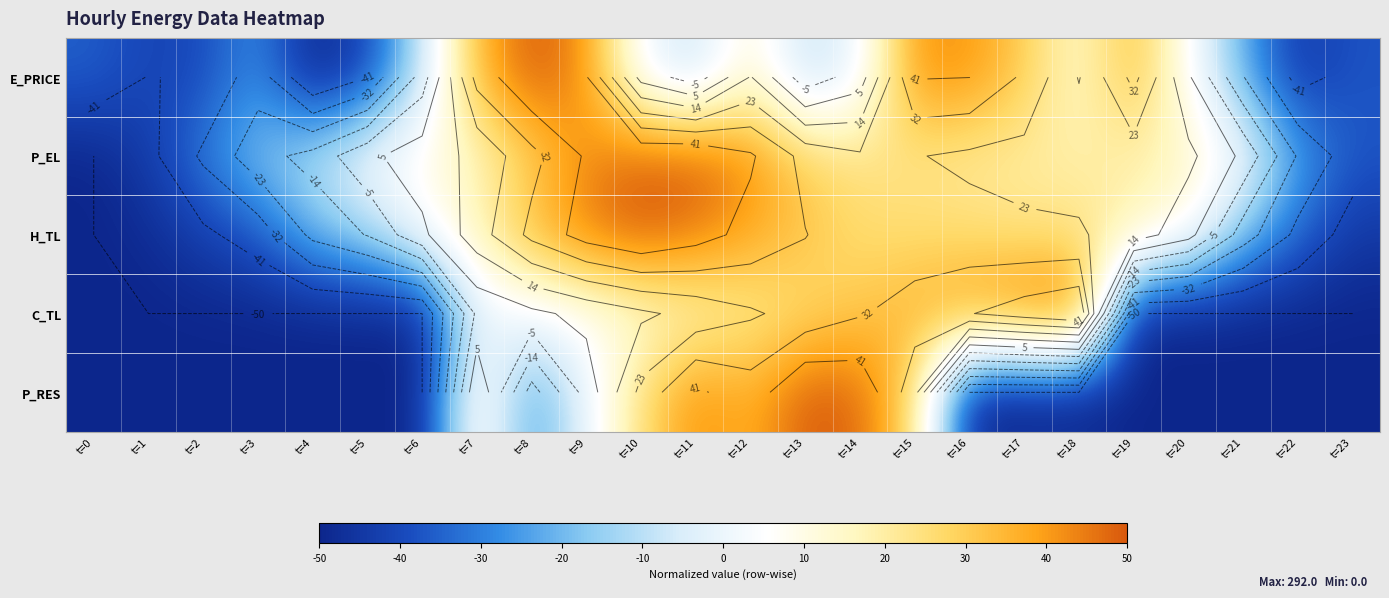

Where is P_EL nearest to the value 0?

t=5